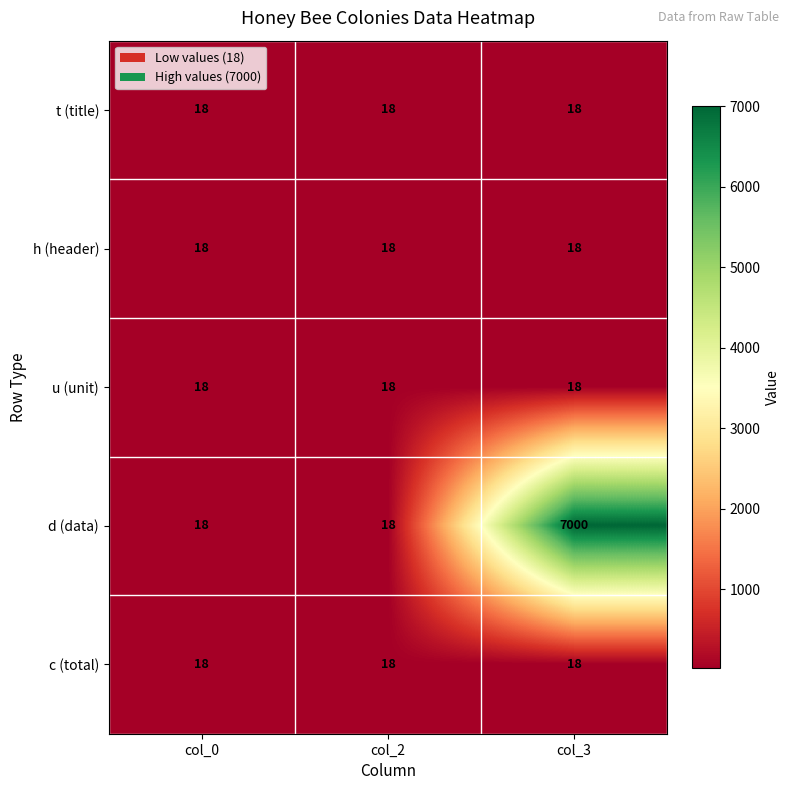

What value does the u (unit) series have at col_2?

18